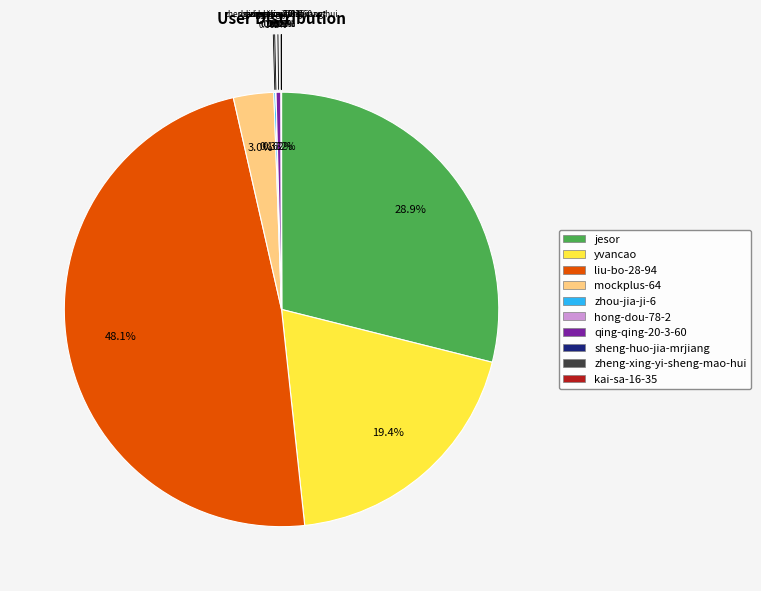

To the nearest percent, what portion does jesor represent?

29%